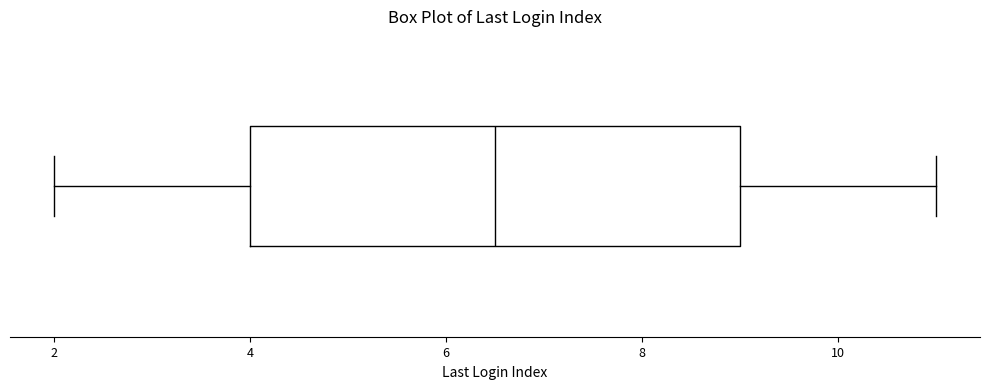

Read this box plot against the x-axis: the position of the median line, the range covered by the box, and the ends of both whiskers. The values are not printed on the chart, so give them approximately, as read against the axis.

median 6.6, box 4.0 to 9.0, whiskers 2.0 to 11.0